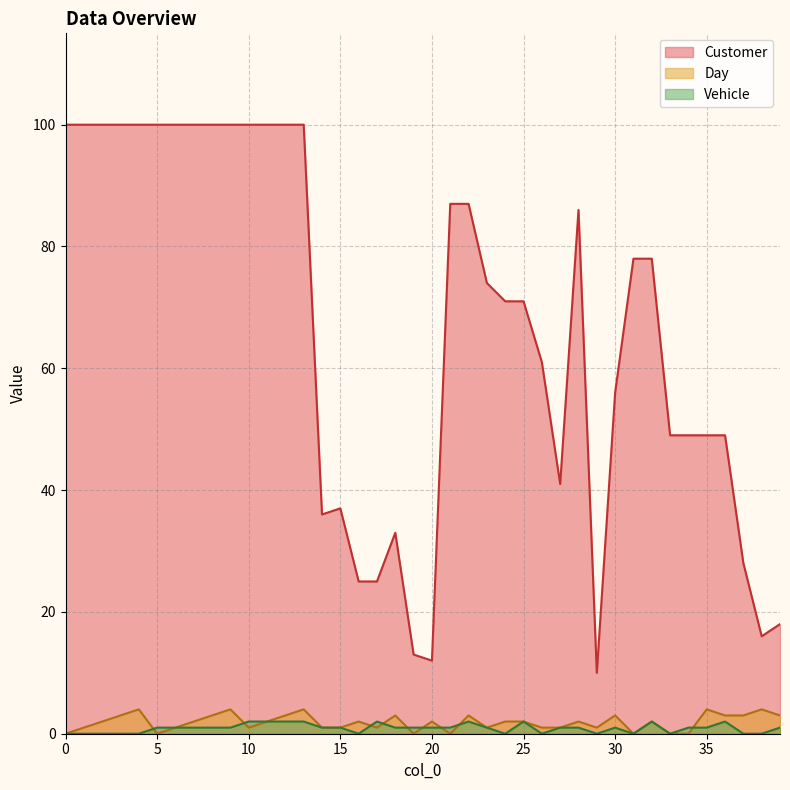

How many lines are shown in the chart?

3